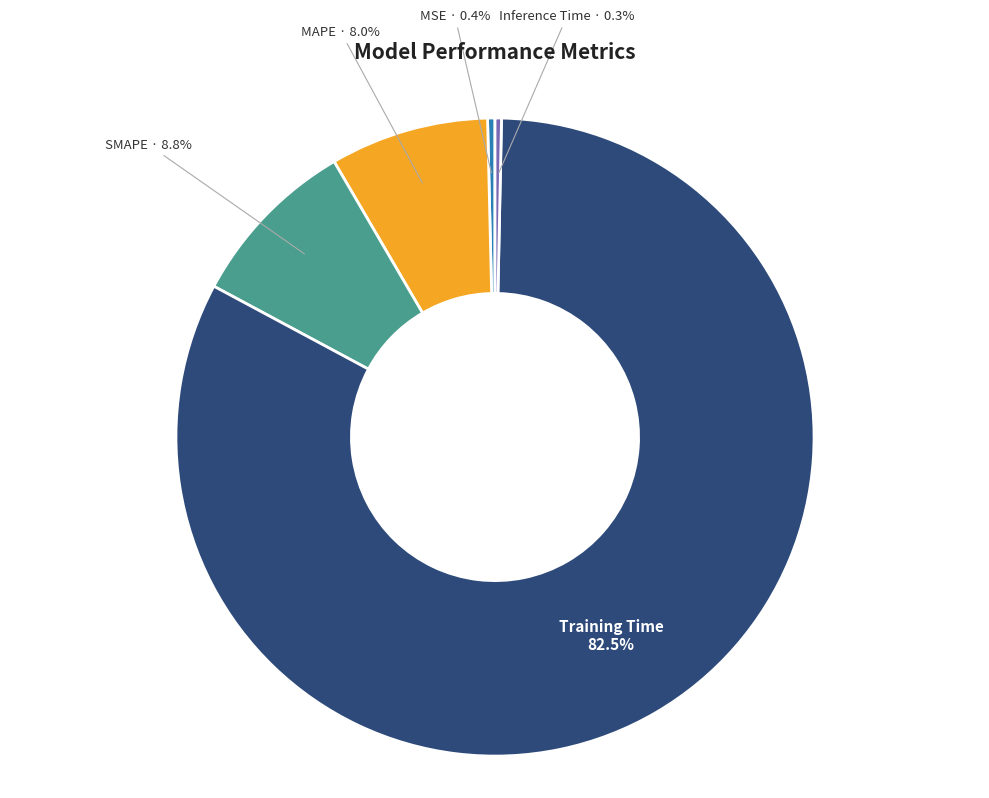

Count the number of slices in the pie.

5